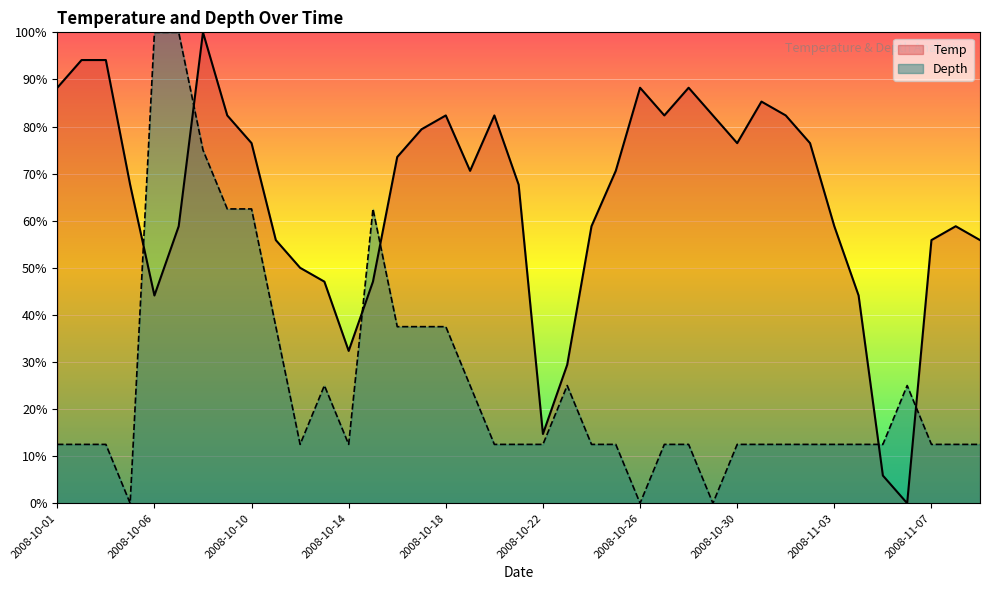

True or false: Depth has more than 2 interior local peaks.

True